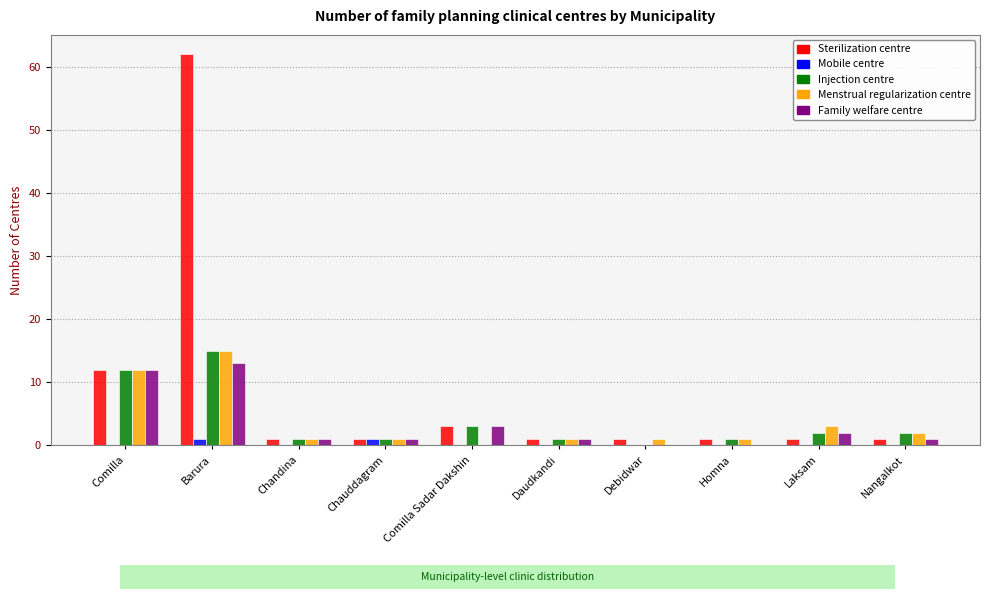

How many distinct data groups are displayed?

5